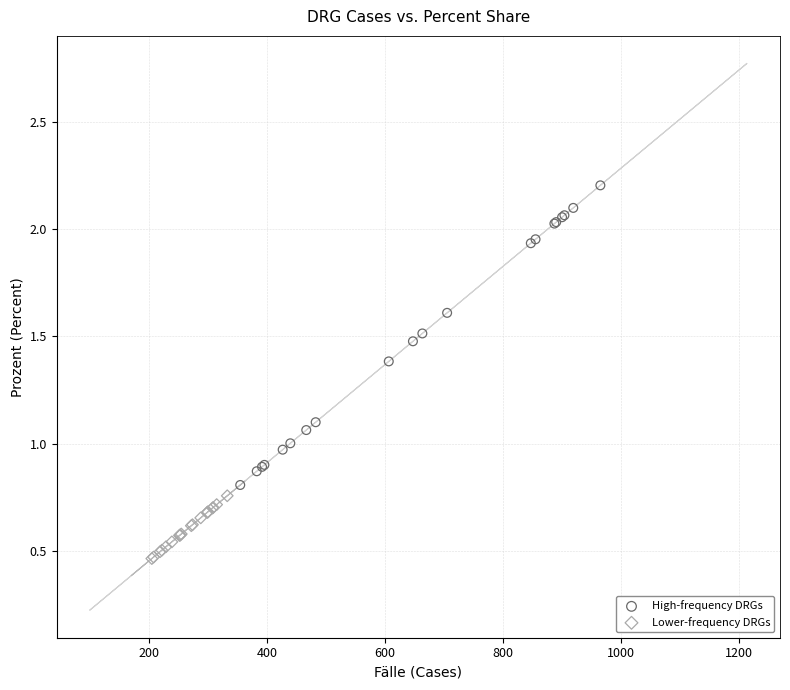

Which series reaches the minimum Y coordinate?

Lower-frequency DRGs